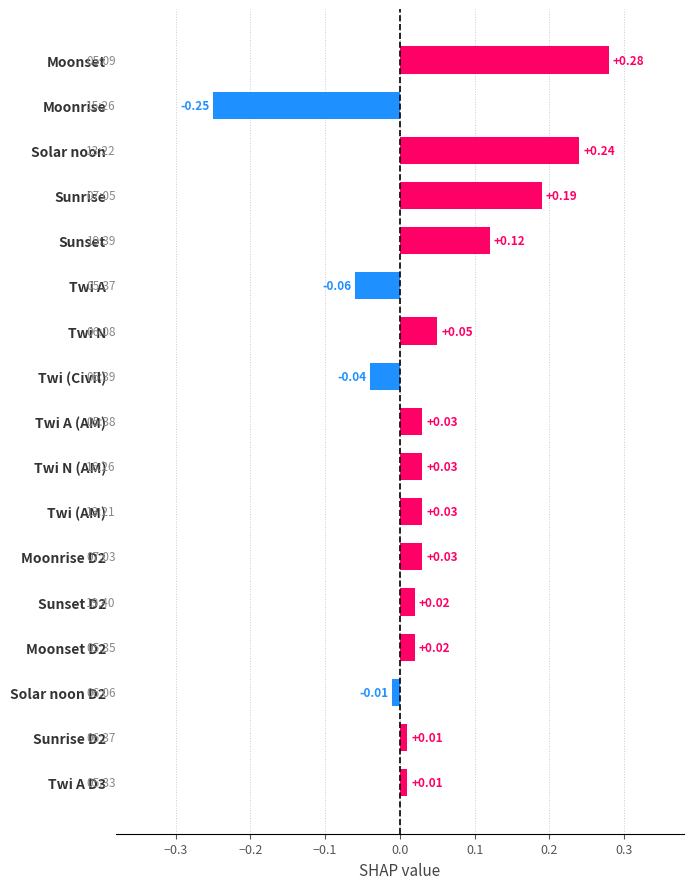

What is the sum of all values?

0.7